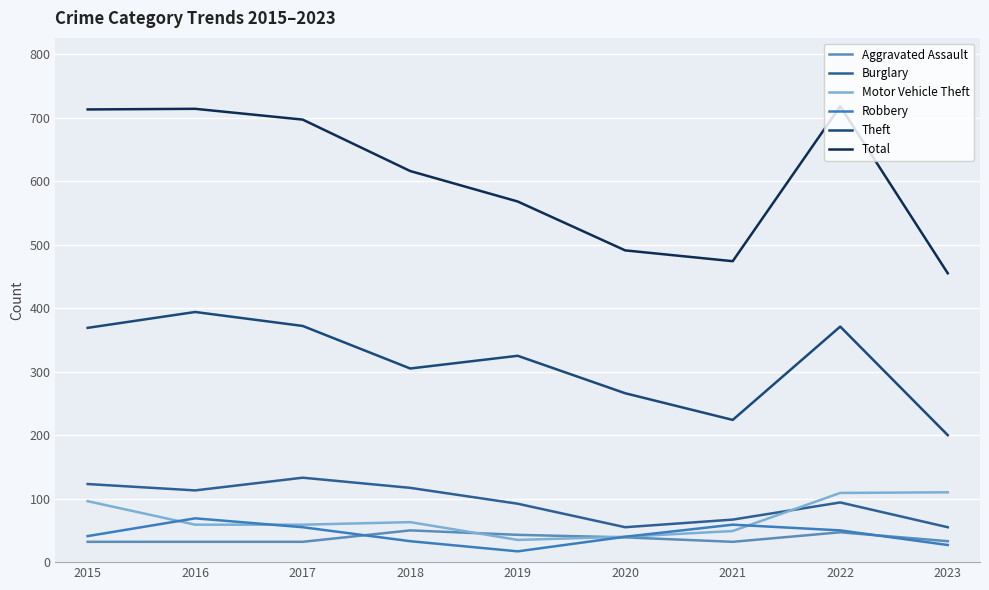

True or false: Robbery and Total intersect in this chart.

False